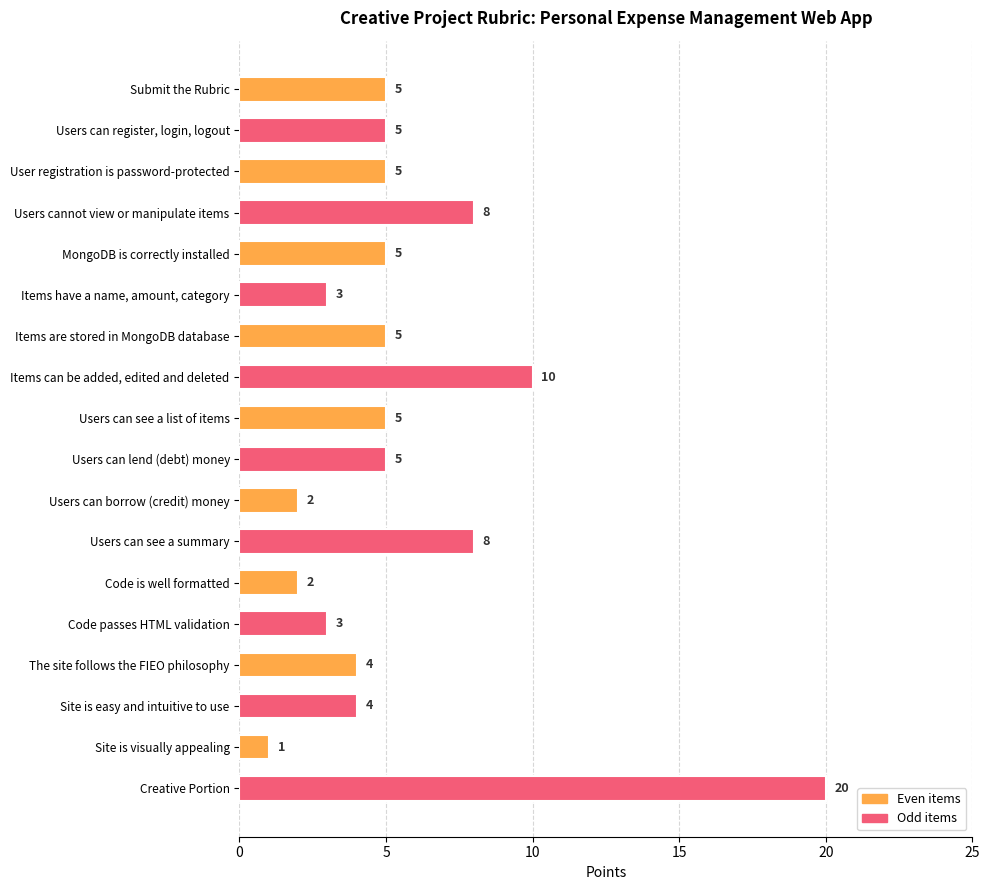

At which category does the chart reach its peak across all series?

Creative Portion